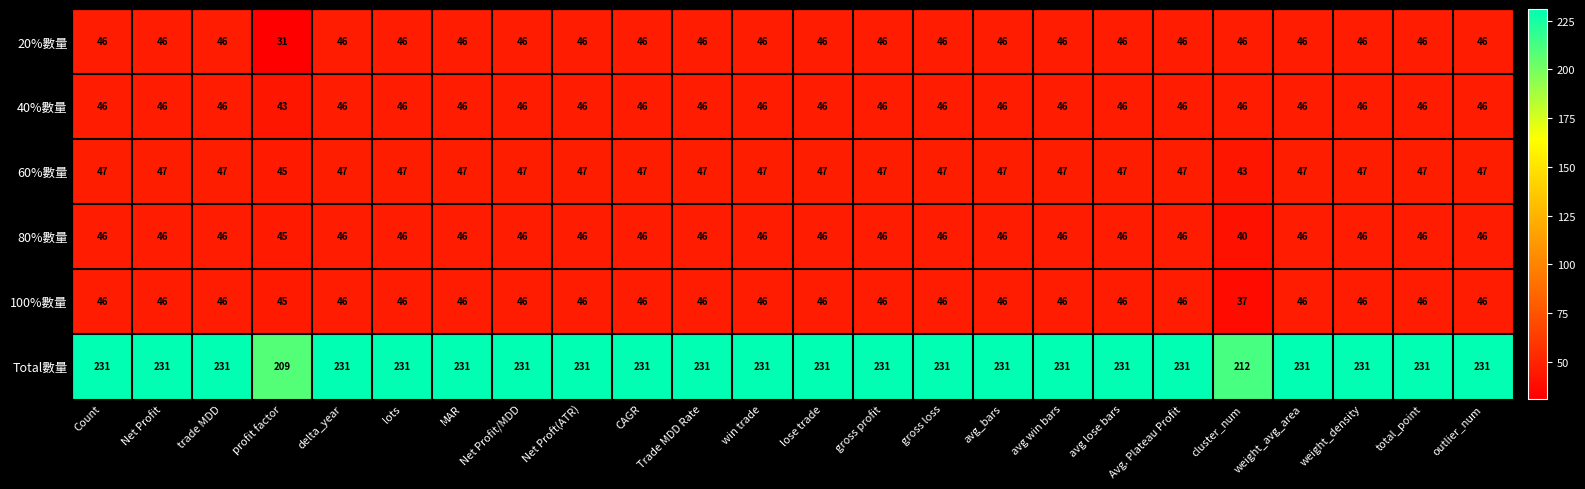

What is the difference between the maximum and minimum values in the 60%數量 series?

4